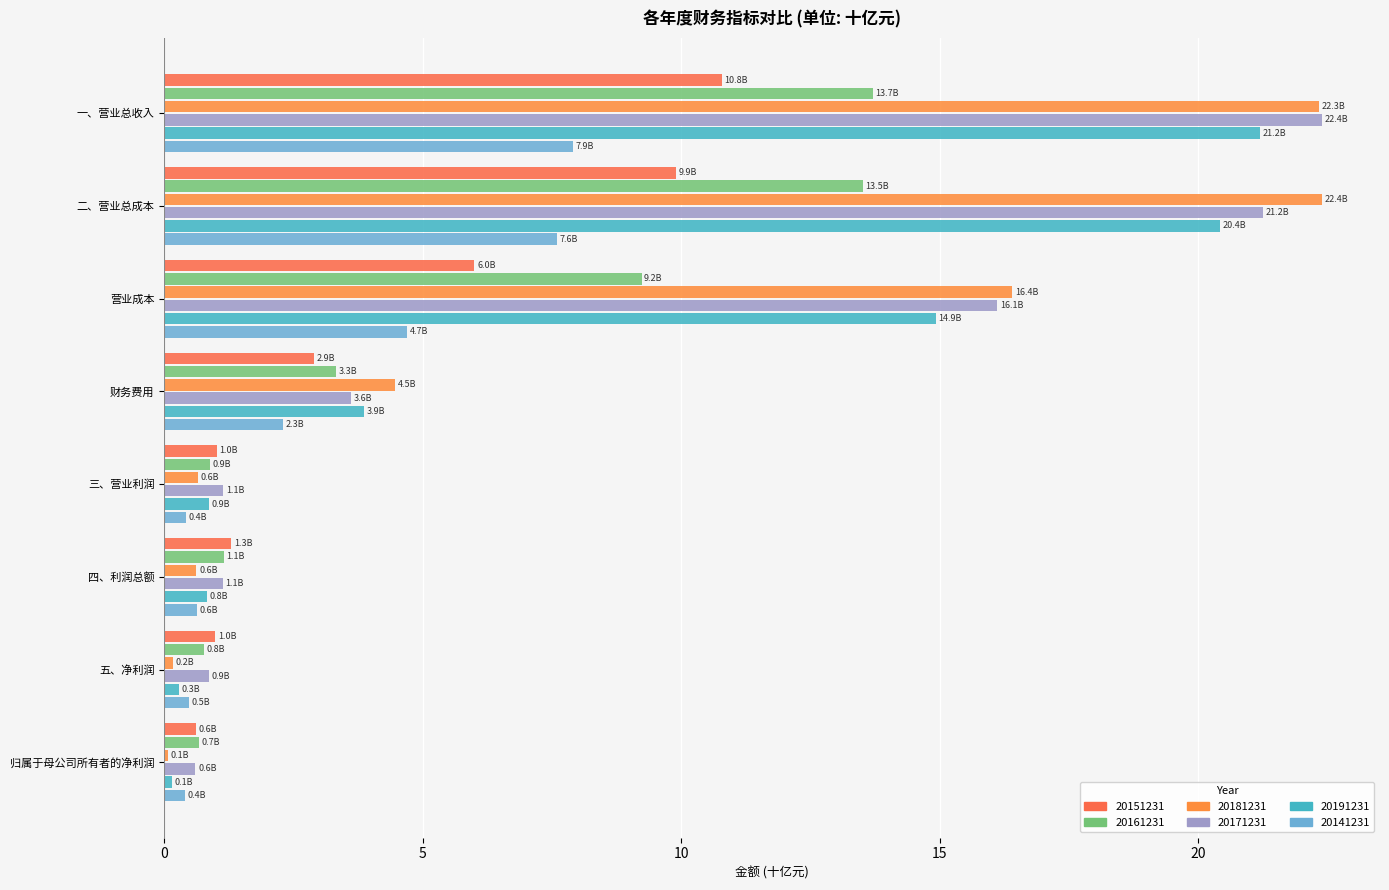

Which series changed the most between 一、营业总收入 and 三、营业利润?

20181231